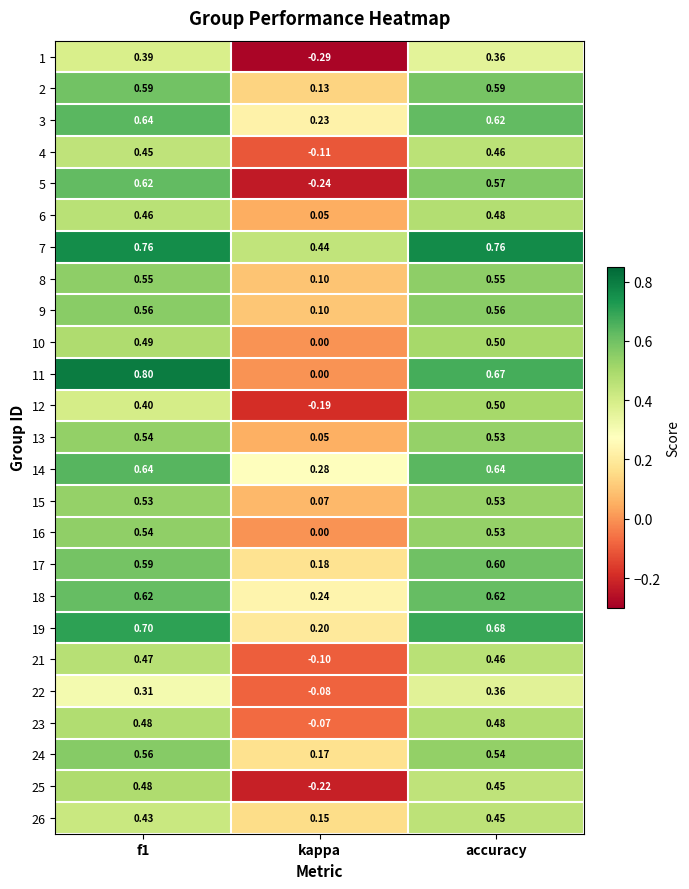

Where is 25 nearest to the value 0?

kappa